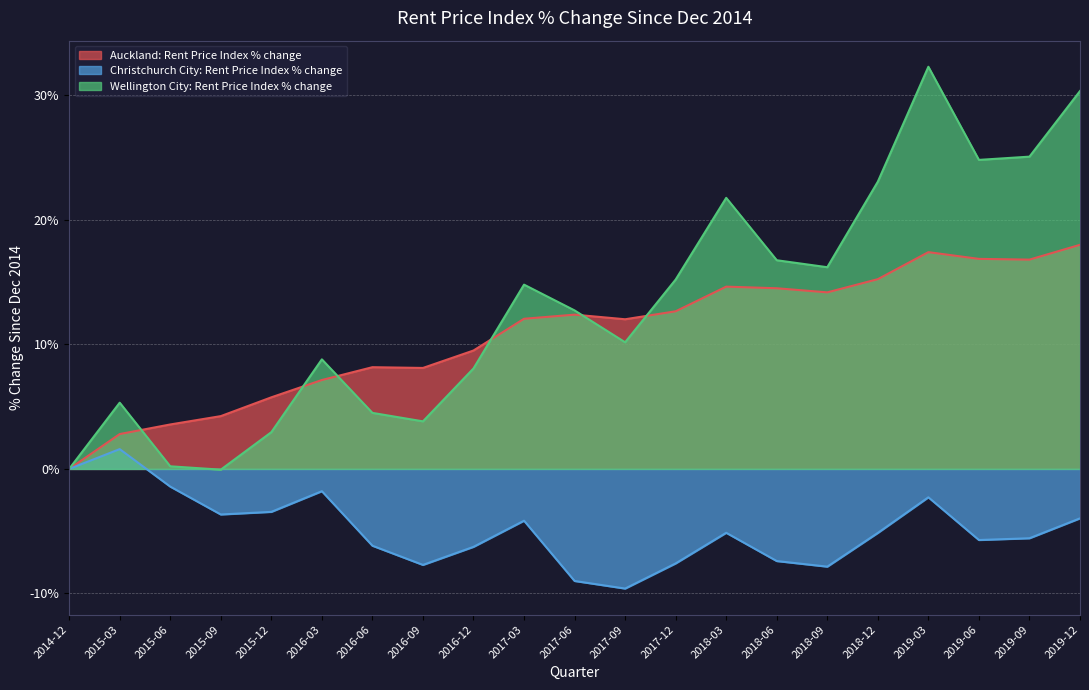

True or false: Wellington City: Rent Price Index % change has a value of -0.2 at 2014-12.

False